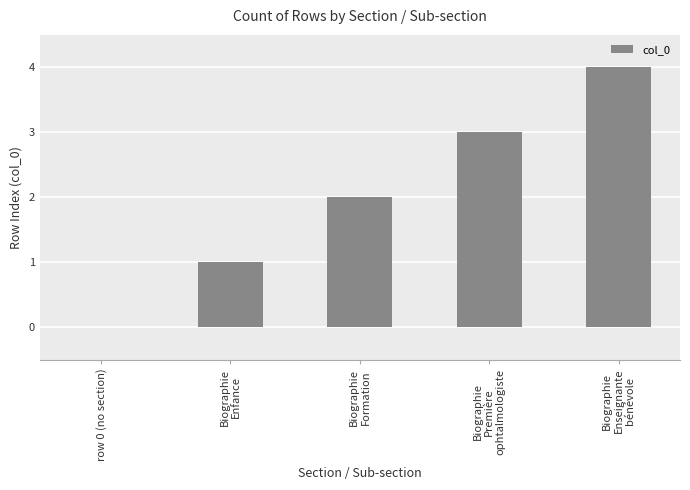

The chart shows a value of 0 at row 0 (no section). True or false?

True